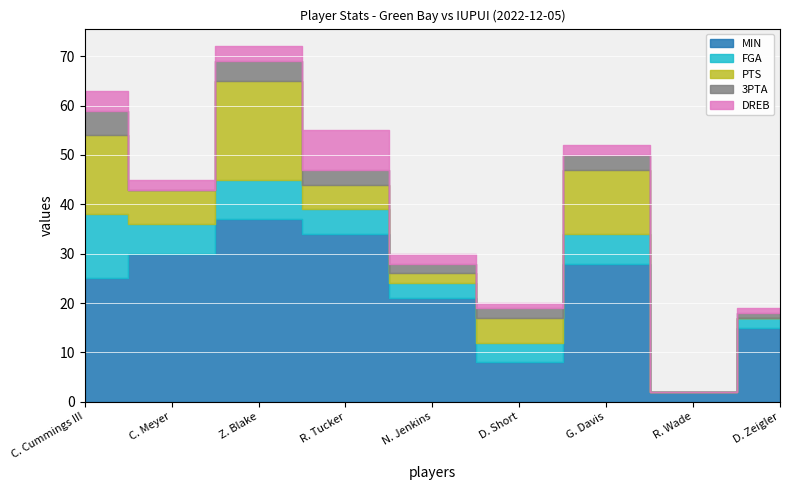

What is the average value of the DREB series?

3